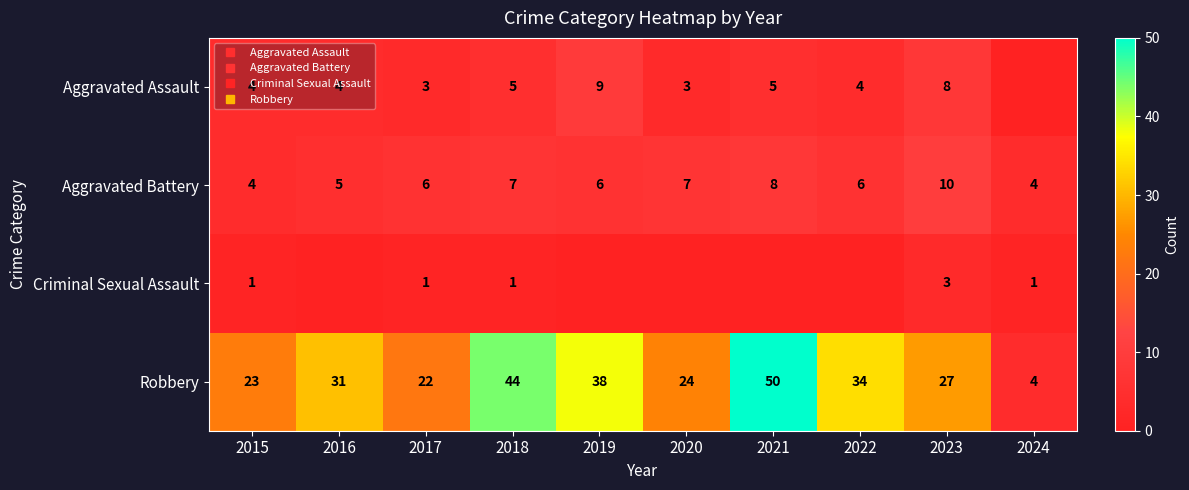

Count the Aggravated Assault values in the range 3 to 5.

7